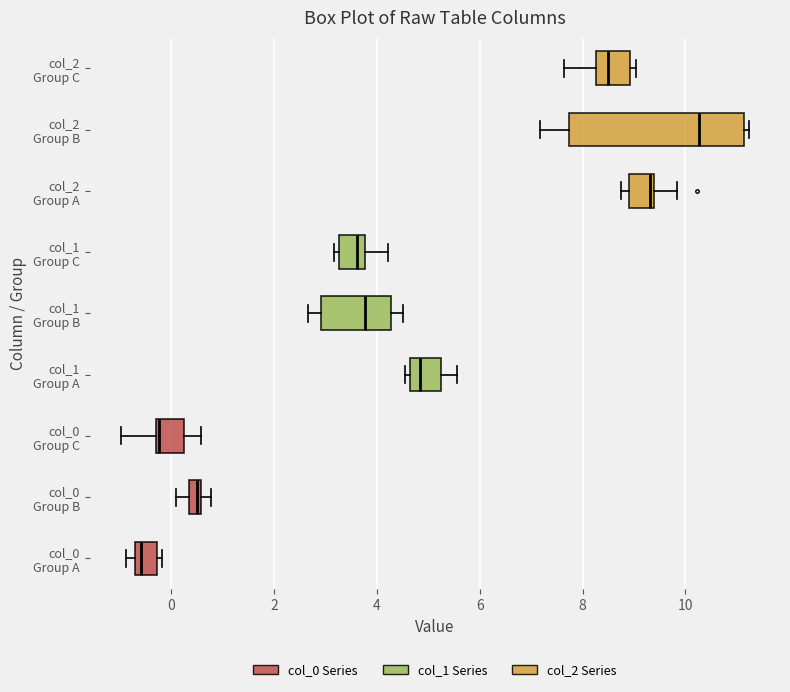

Where does the median line of the box for col_1 Group B sit on the x-axis? The values are not printed on the chart, so give them approximately, as read against the axis.

3.8